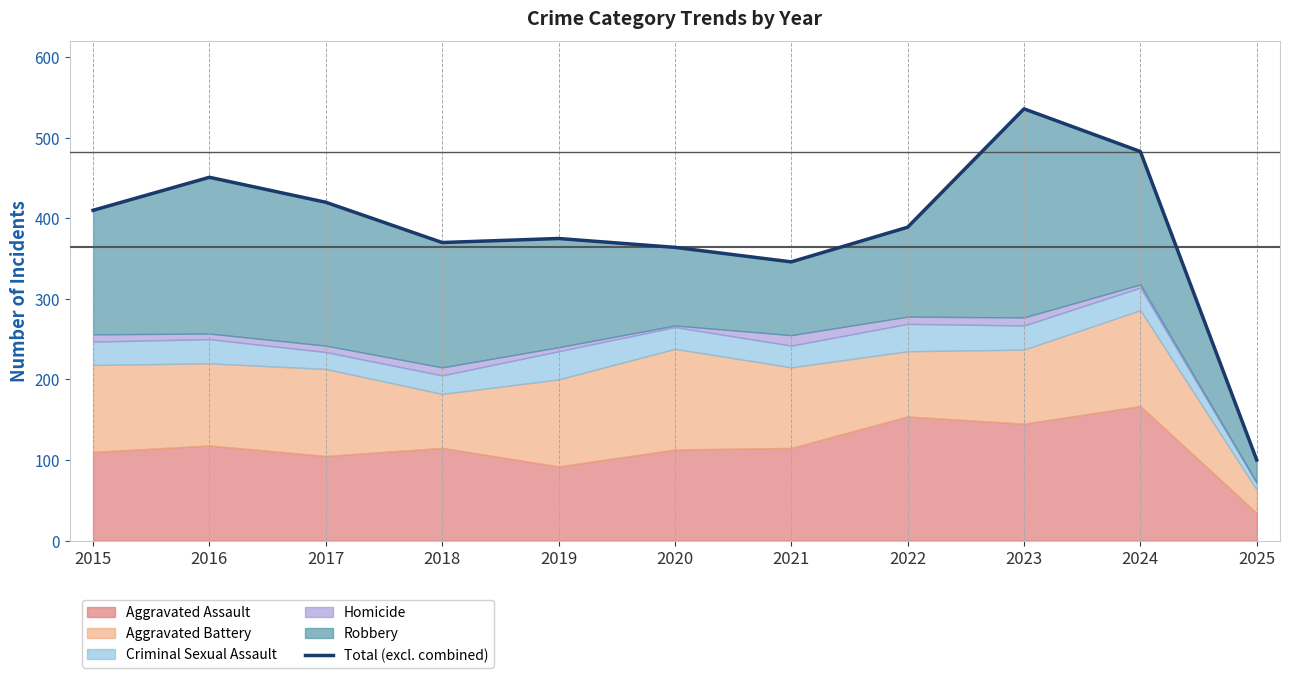

What is the value of the 3rd point from the left?

420